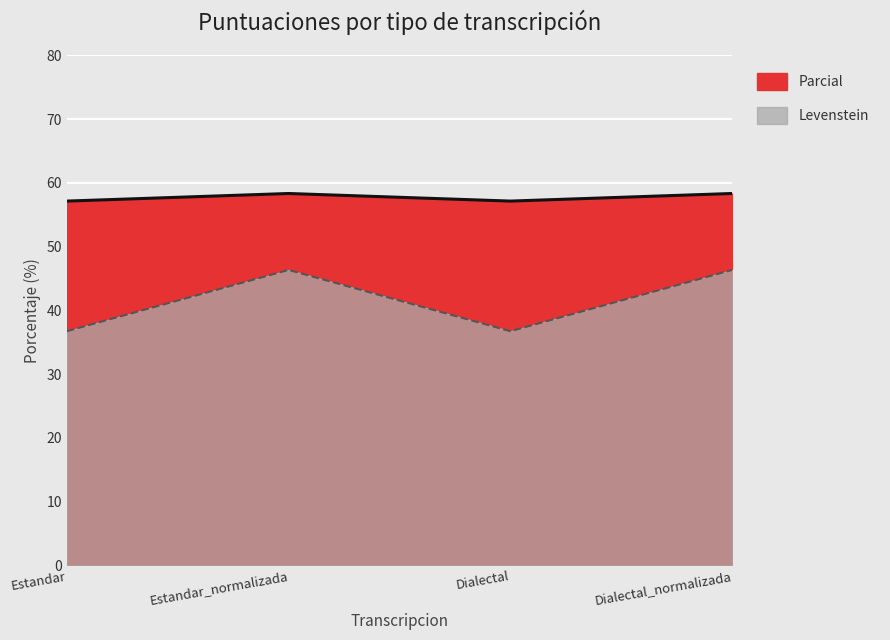

What is the label of the 2nd point from the left?

Estandar_normalizada